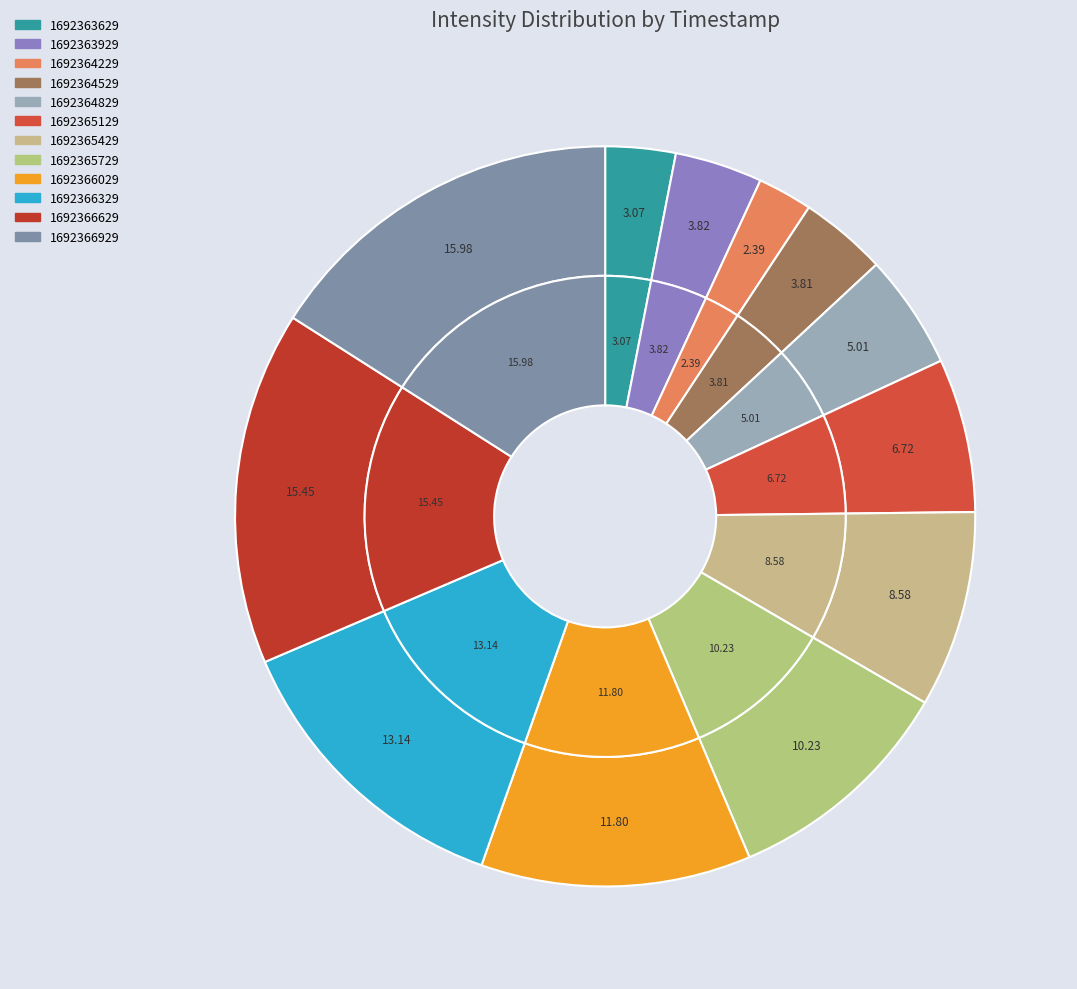

Is there a majority slice in this chart?

No